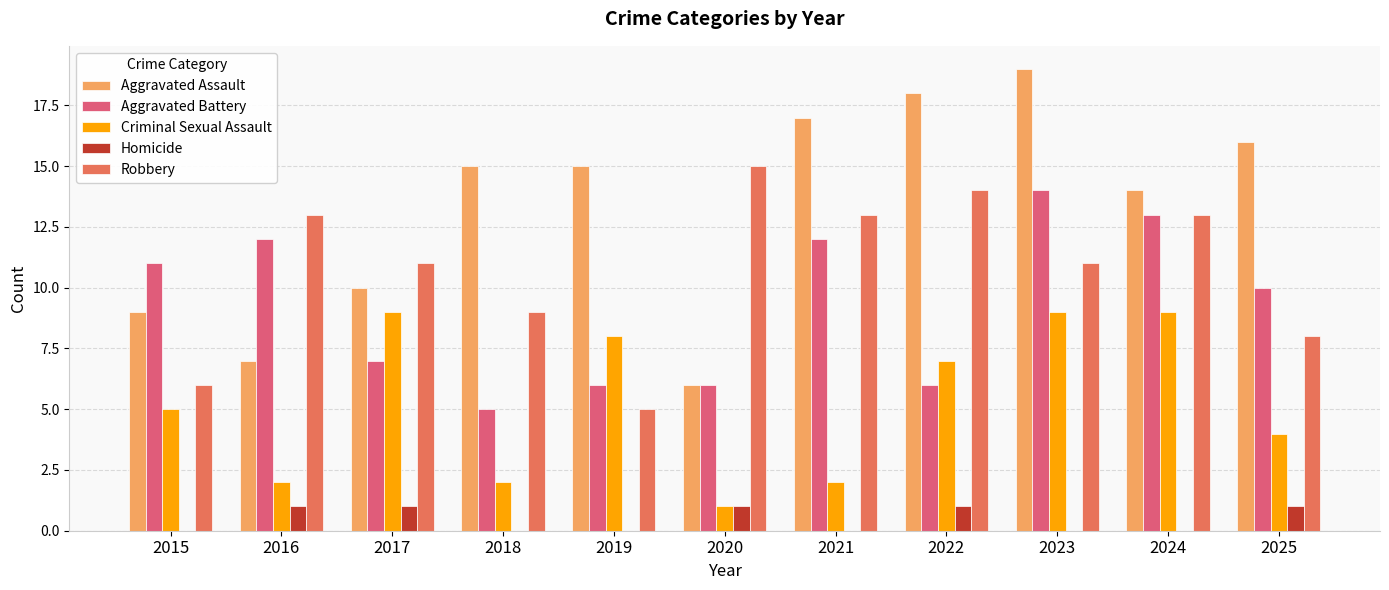

Which series has the widest spread of values?

Aggravated Assault